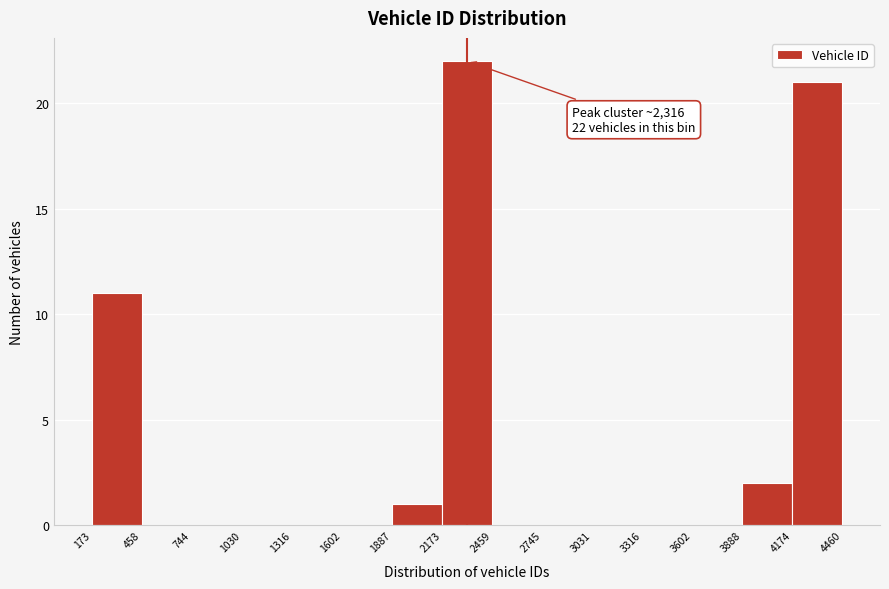

Which range on the x-axis has the tallest bar?

2173 to 2459